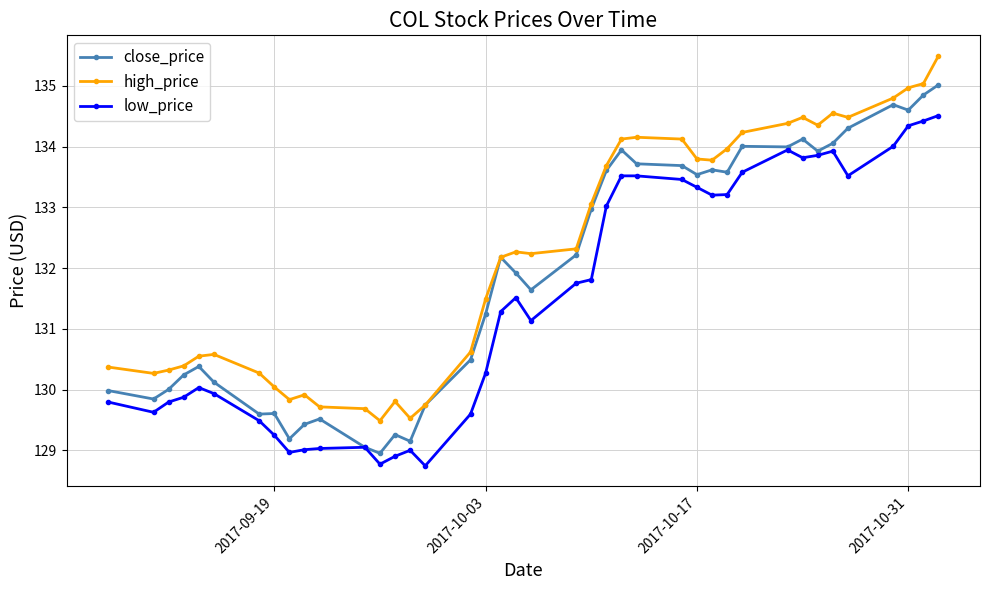

Rank the series by their maximum value, from highest to lowest.

high_price, close_price, low_price